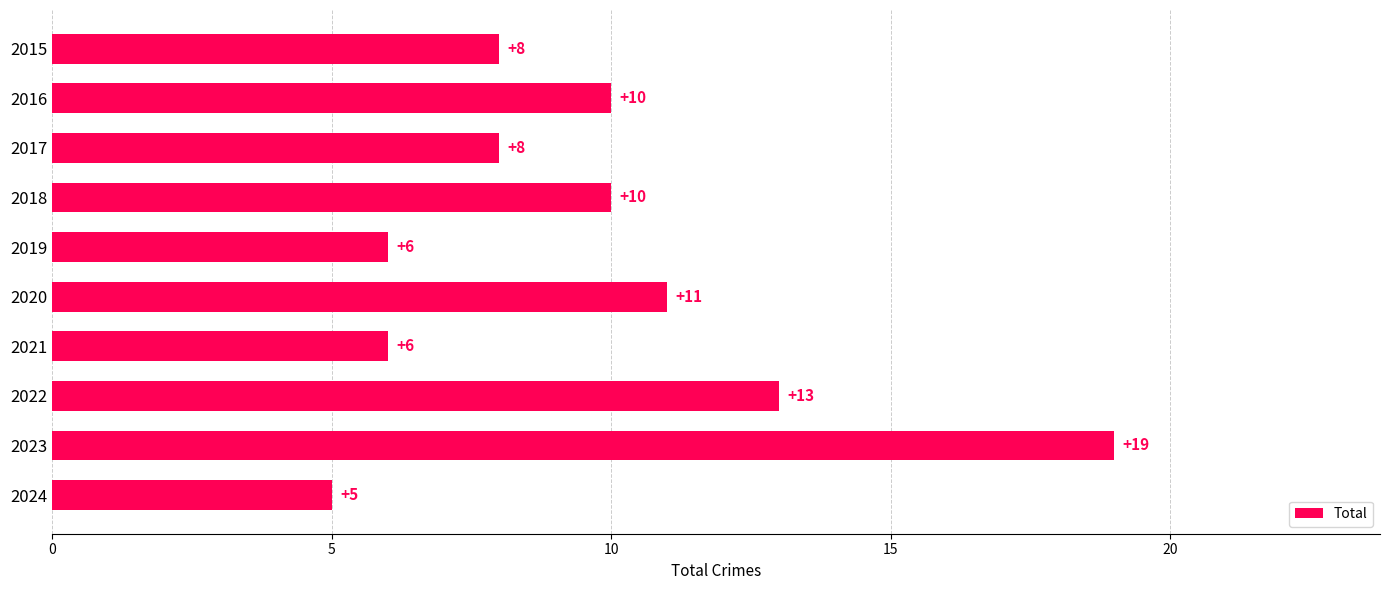

Reading top to bottom, transcribe all the data shown in this chart.

8	10	8	10	6	11	6	13	19	5